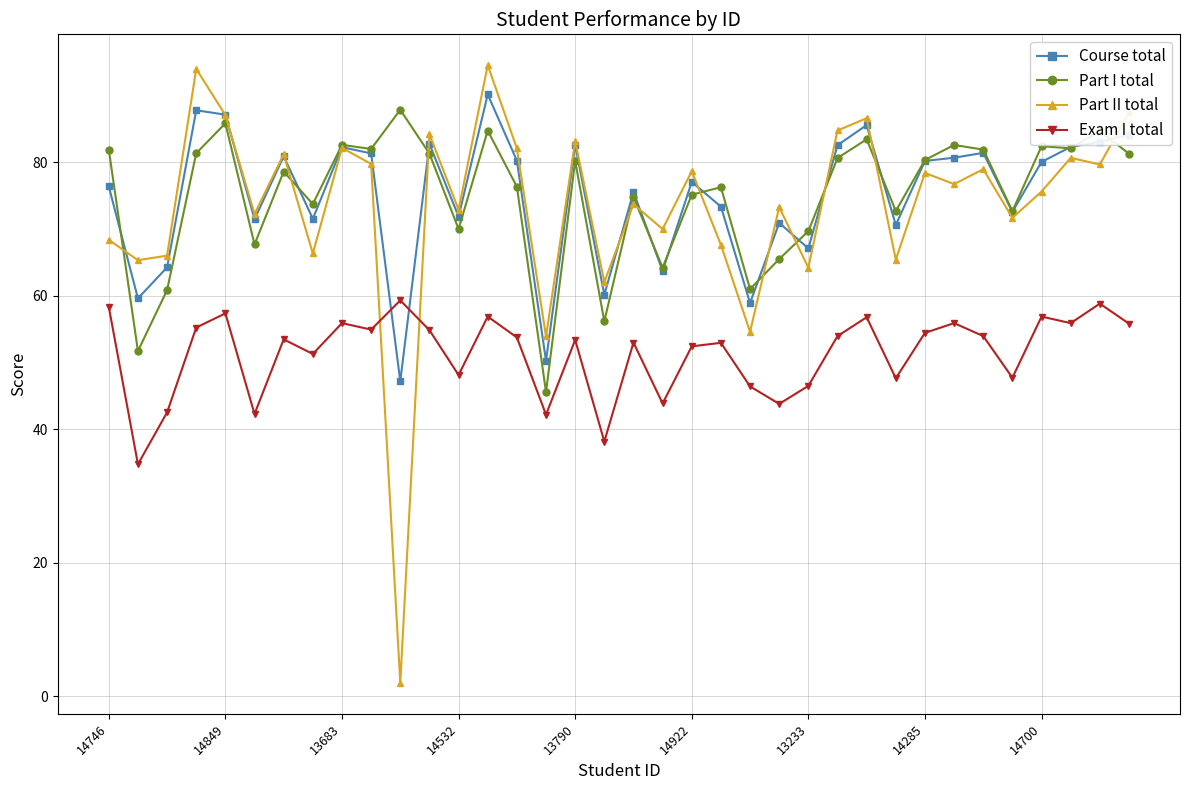

What is the highest value of the Part II total series?

94.5